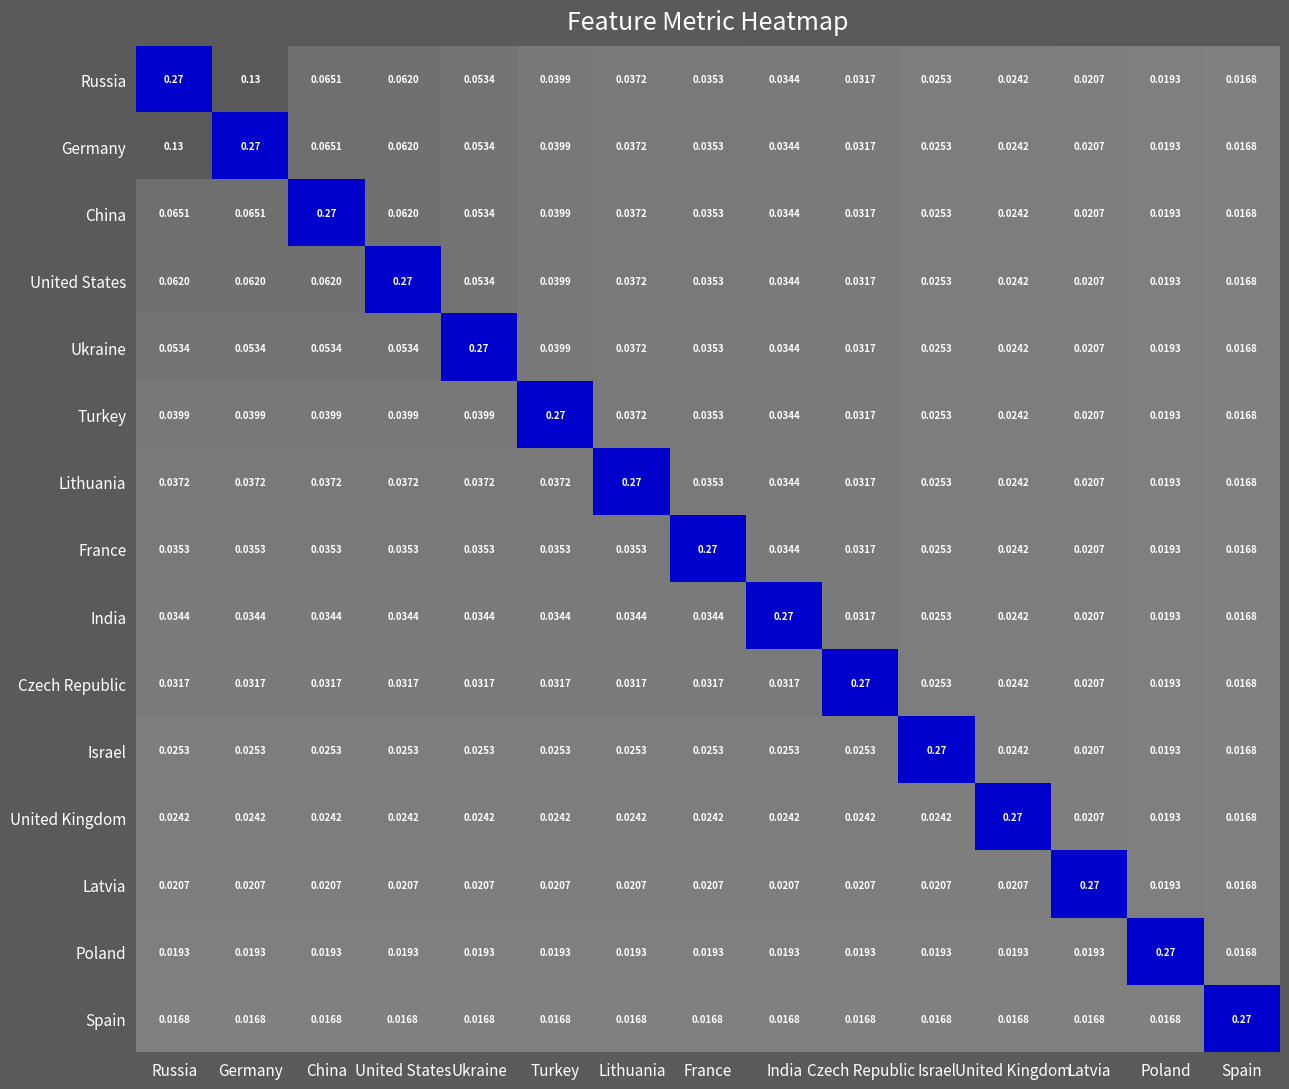

What is the total value across all series at United States?

0.8